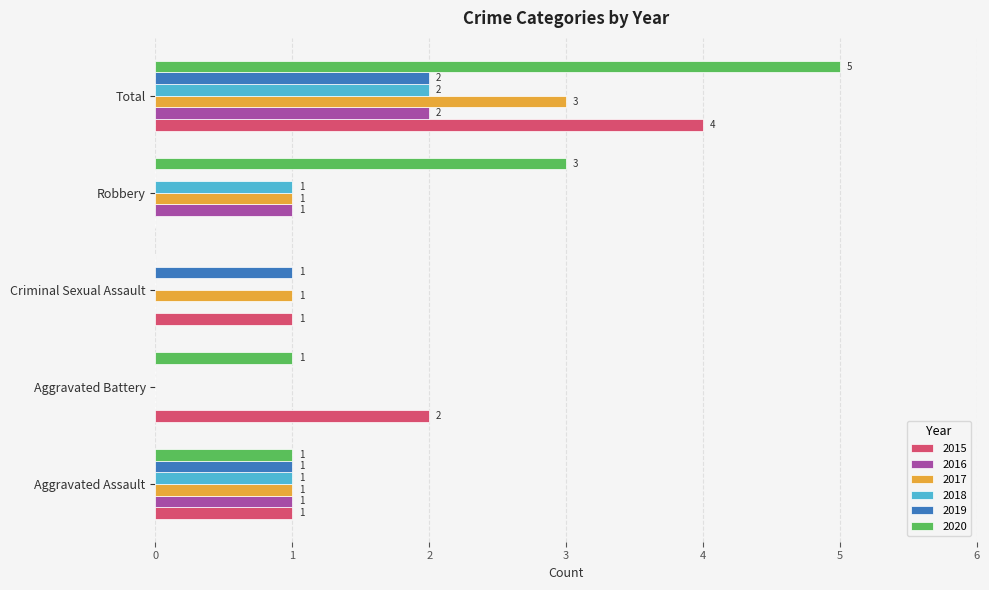

How many 2015 values are between 1 and 2?

3